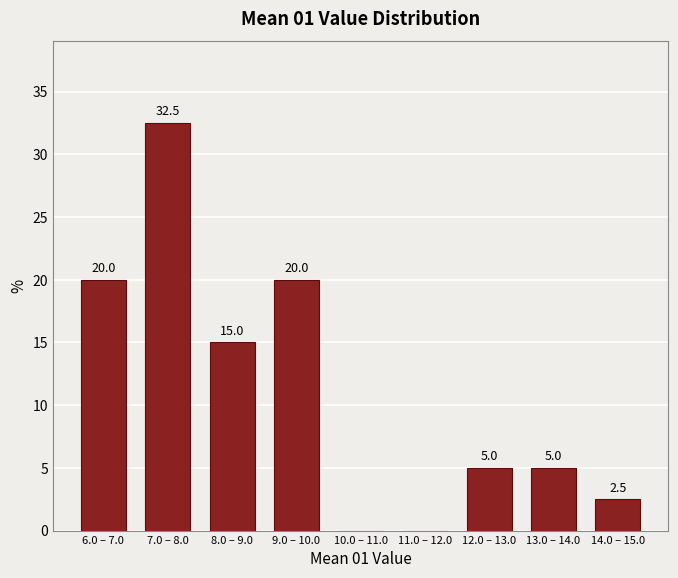

Reading left to right, extract all data points from this chart.

6.0 – 7.0=20.0	7.0 – 8.0=32.5	8.0 – 9.0=15.0	9.0 – 10.0=20.0	10.0 – 11.0=0.0	11.0 – 12.0=0.0	12.0 – 13.0=5.0	13.0 – 14.0=5.0	14.0 – 15.0=2.5